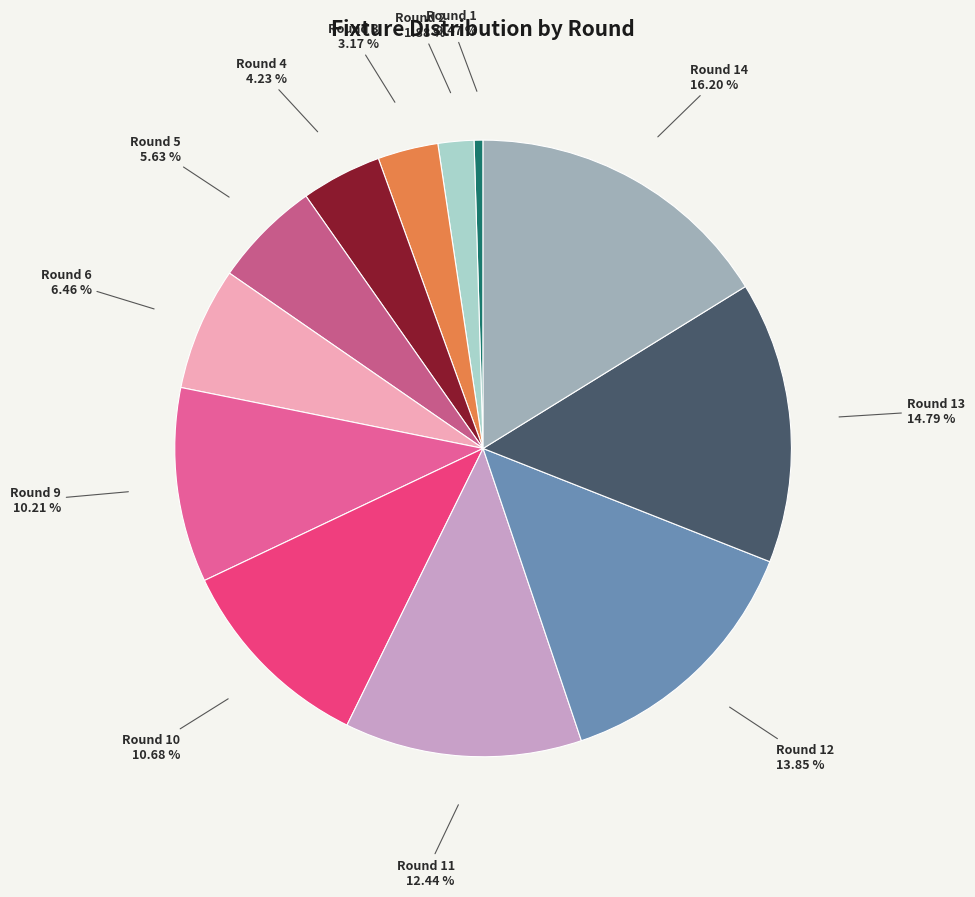

Count the number of slices in the pie.

12